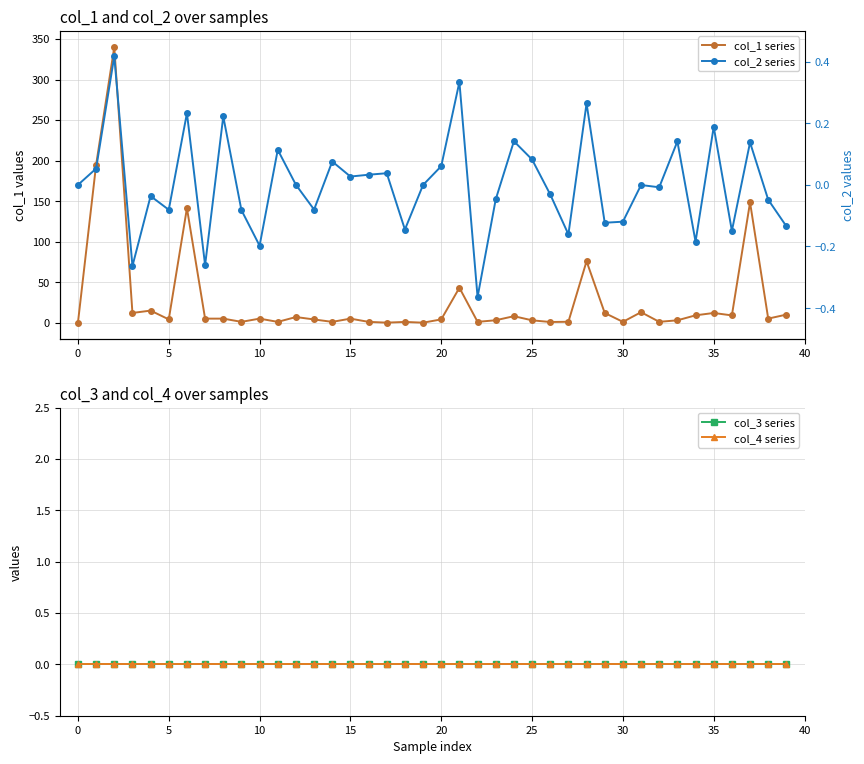

Between 10 and 23, which is larger?

10